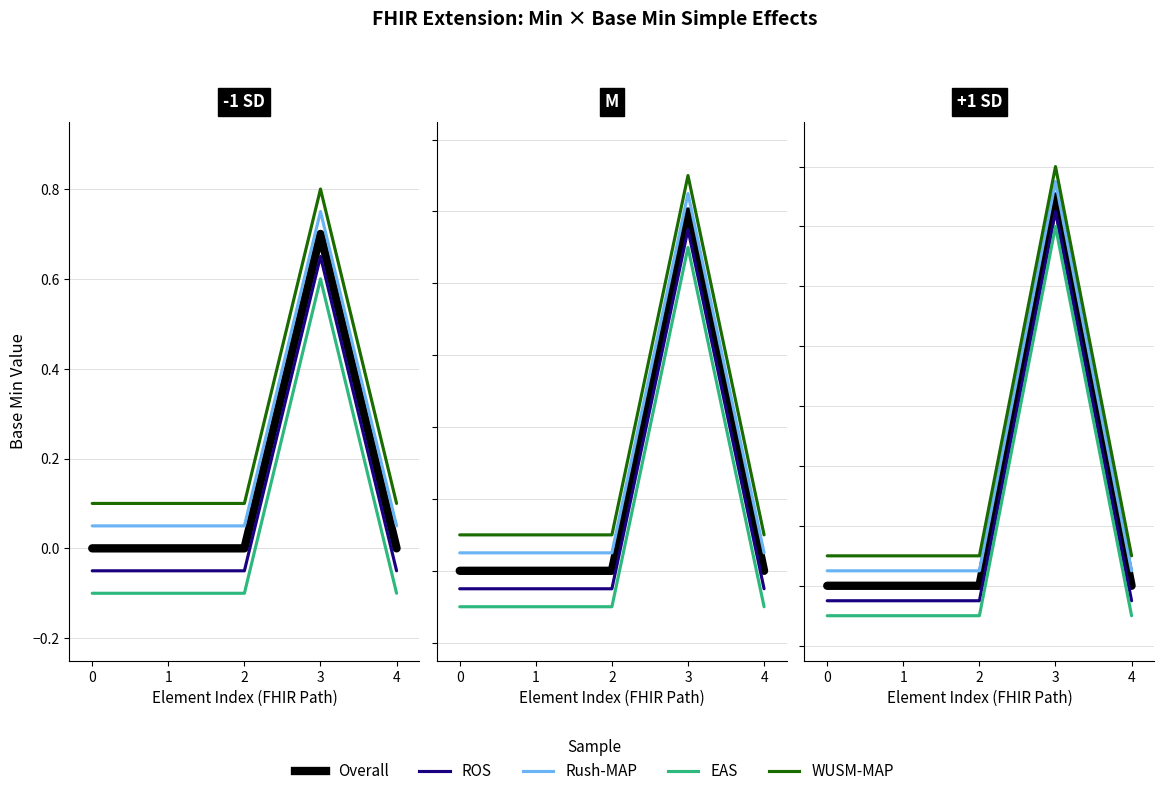

Which series has the widest spread of values?

Overall